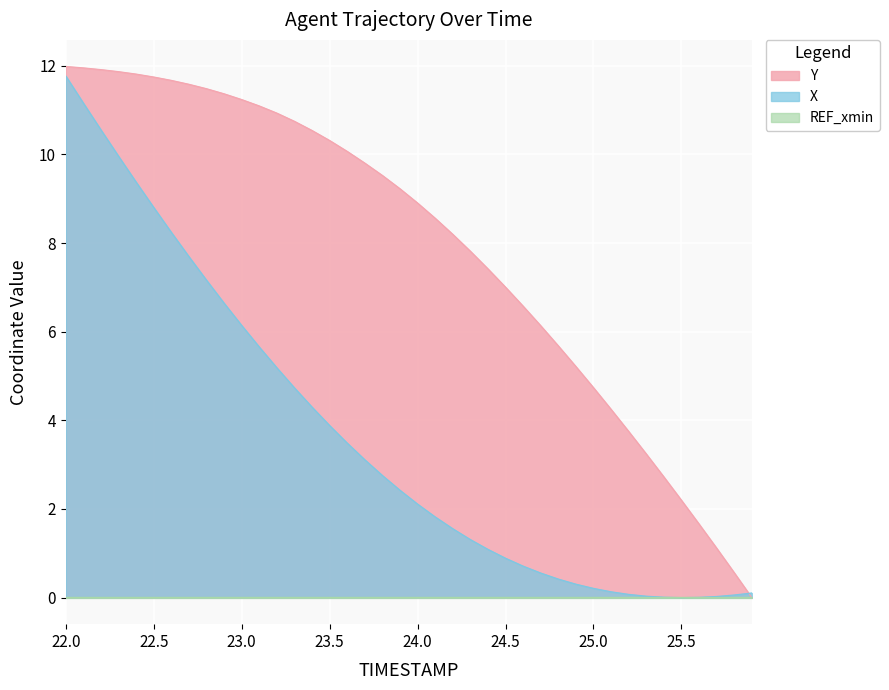

True or false: X has more than 0 interior local peaks.

False